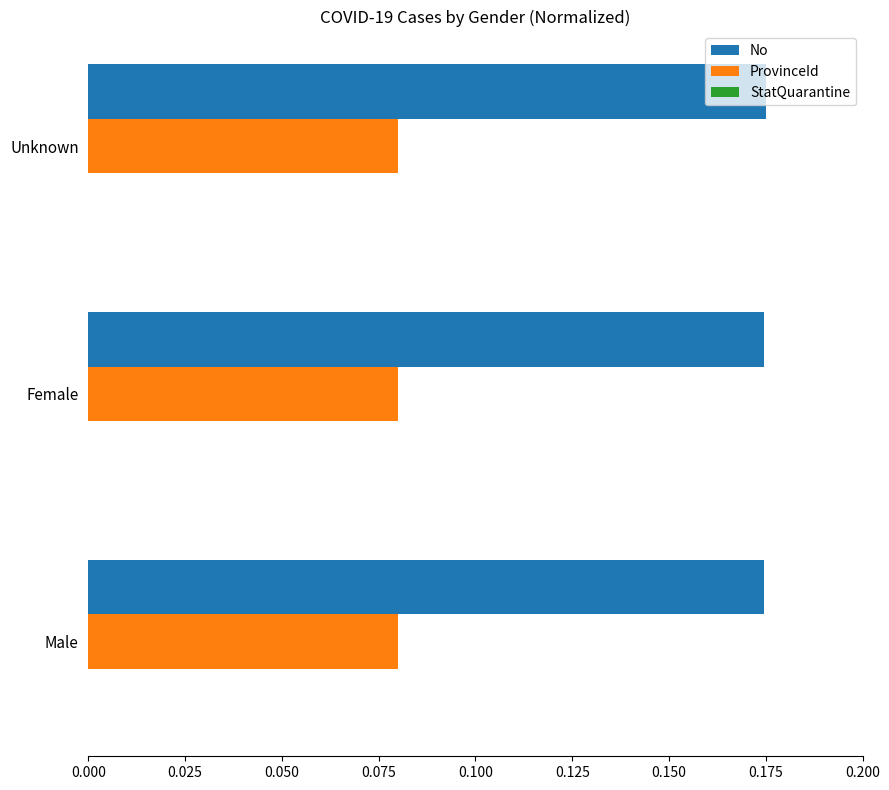

The ProvinceId series shows 0.0 at Male. True or false?

False